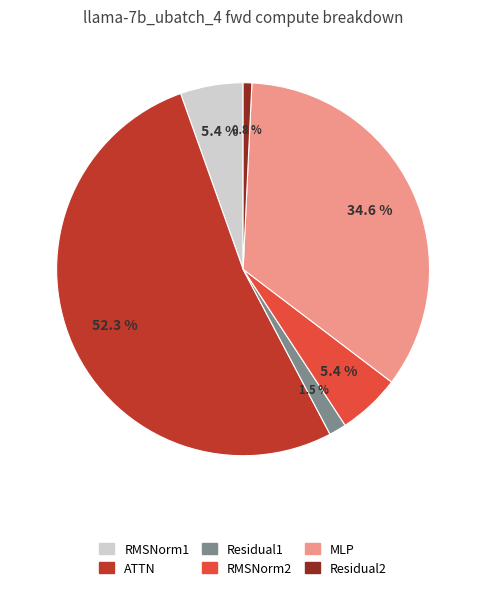

To the nearest percent, what portion does ATTN represent?

52%